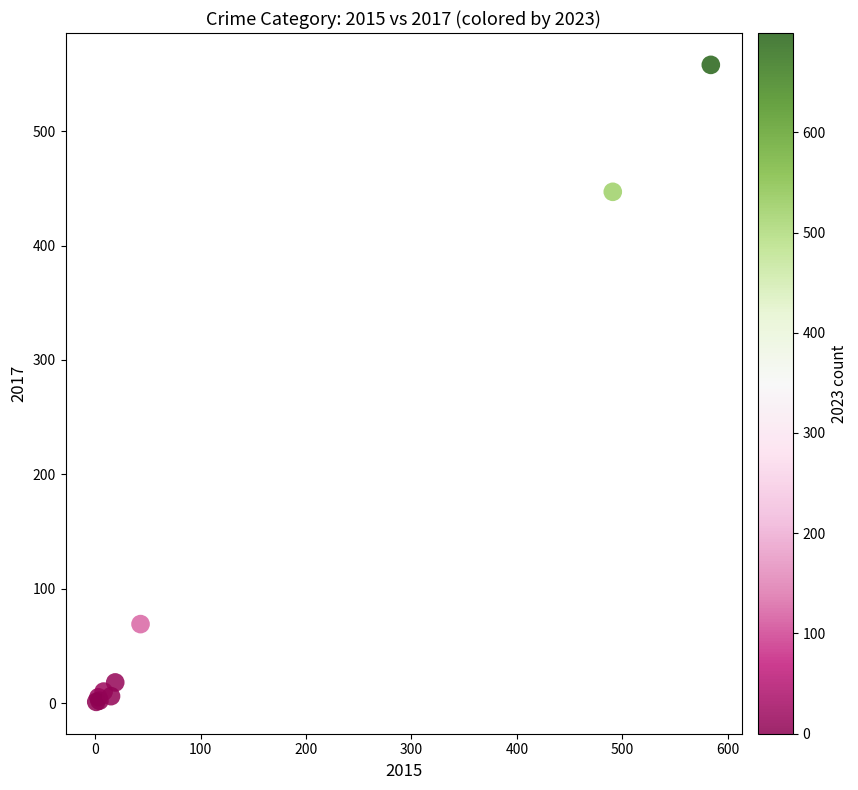

What Y value in the scatter plot is closest to 279?

447